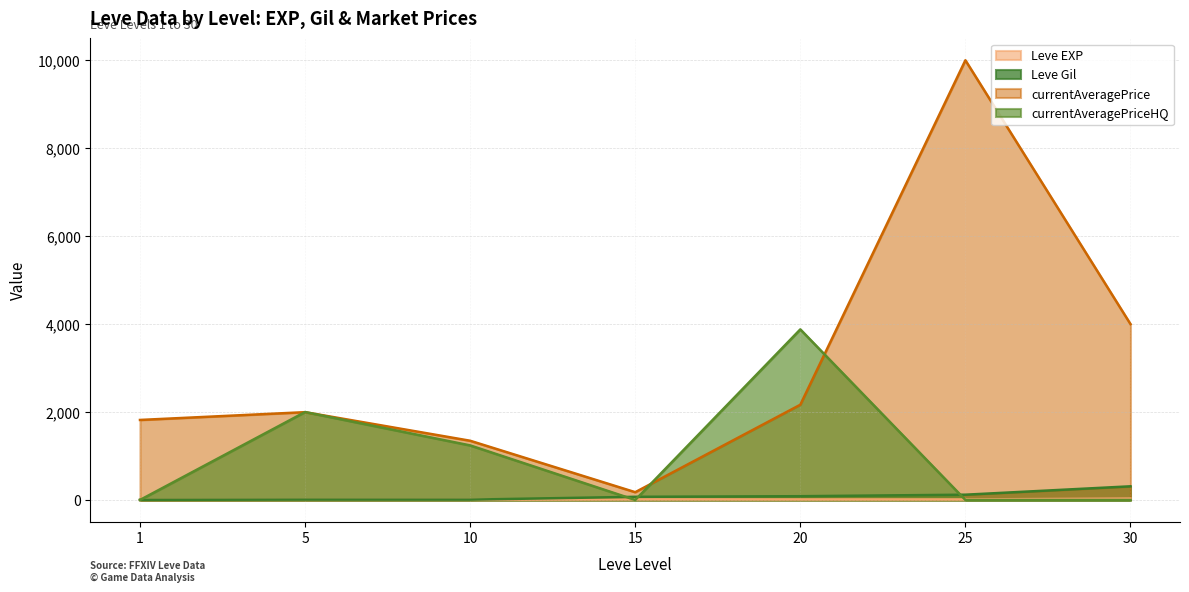

After their last crossing, which series has the higher values: Leve EXP or currentAveragePriceHQ?

Leve EXP